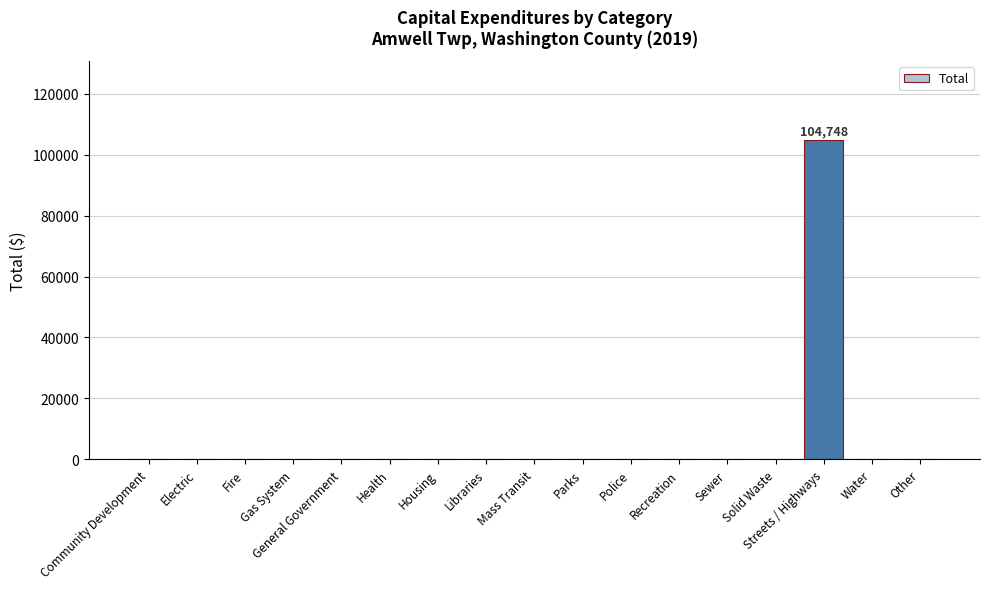

The chart shows a value of 0 at Solid Waste. True or false?

True